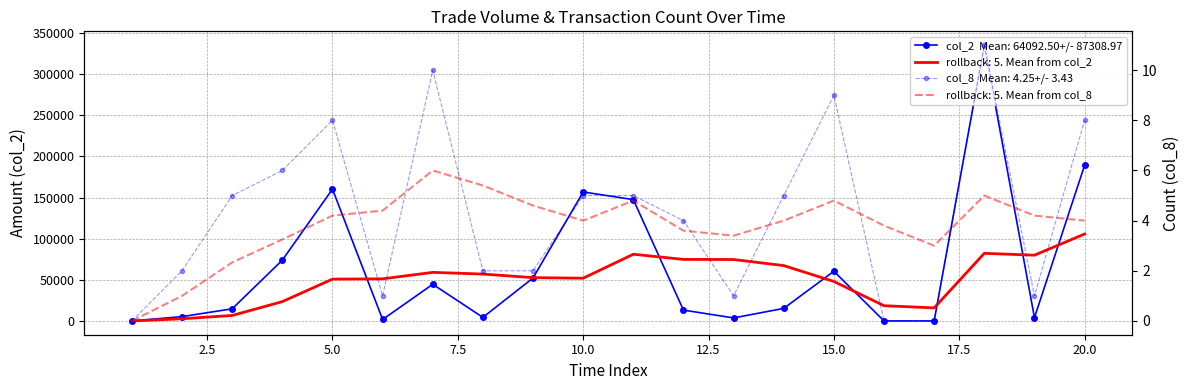

How many positive values does the col_2 series have?

17